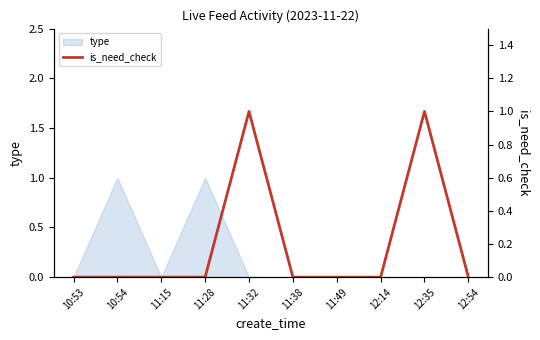

List the labels in order of value, smallest first.

10:53, 10:54, 11:15, 11:28, 11:38, 11:49, 12:14, 12:54, 11:32, 12:35